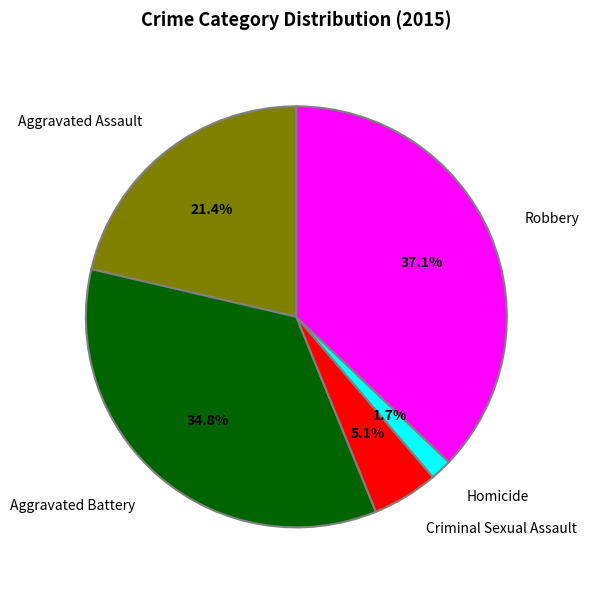

Combined, what portion of the pie is Homicide and Aggravated Battery?

36.5%